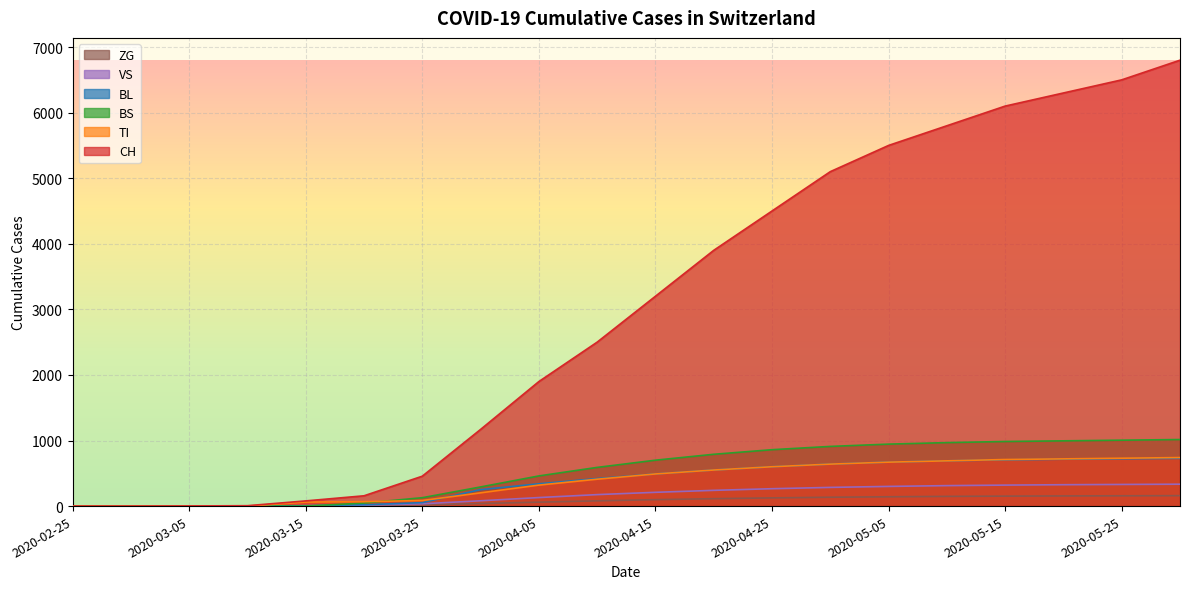

How many distinct data groups are displayed?

6